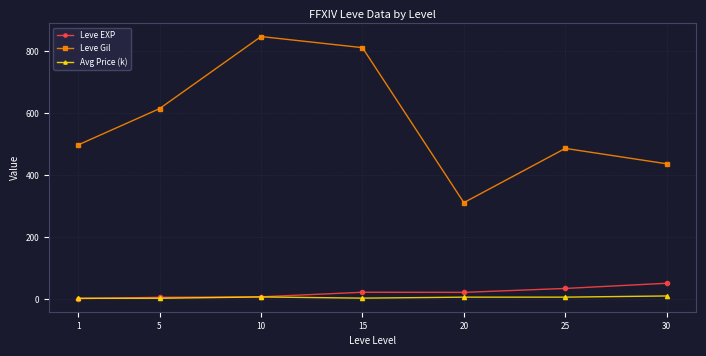

The value of Leve Gil at 30 is 437.0. True or false?

True